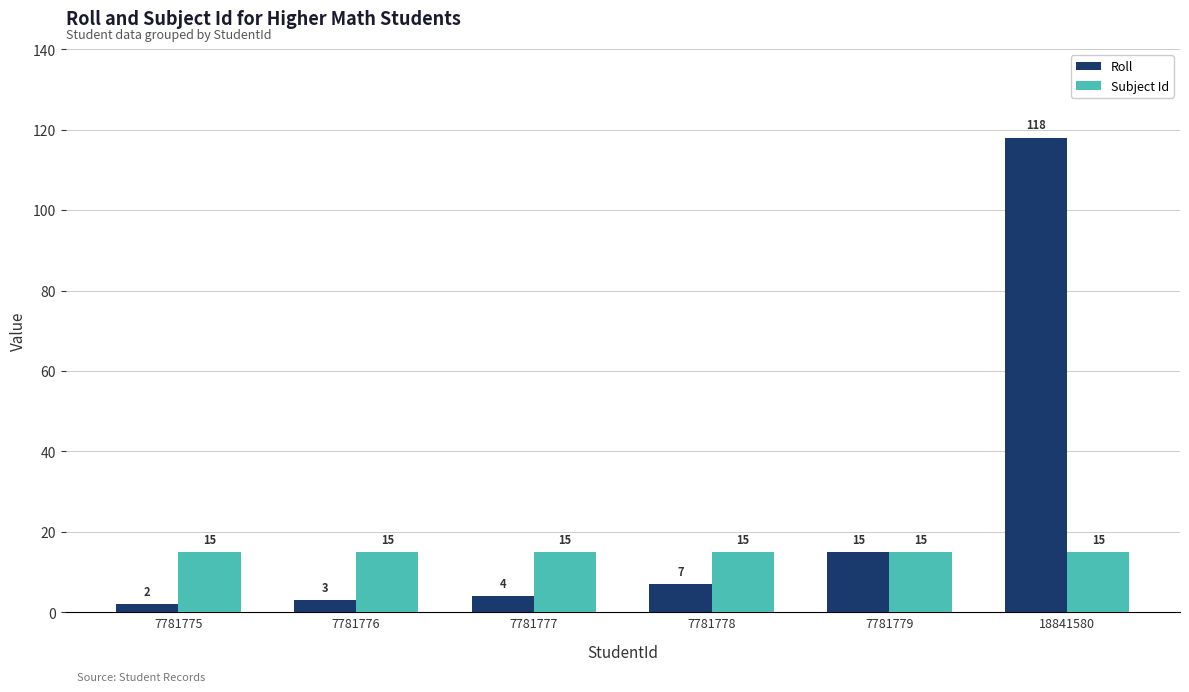

Between 7781777 and 18841580, which series saw the biggest shift?

Roll